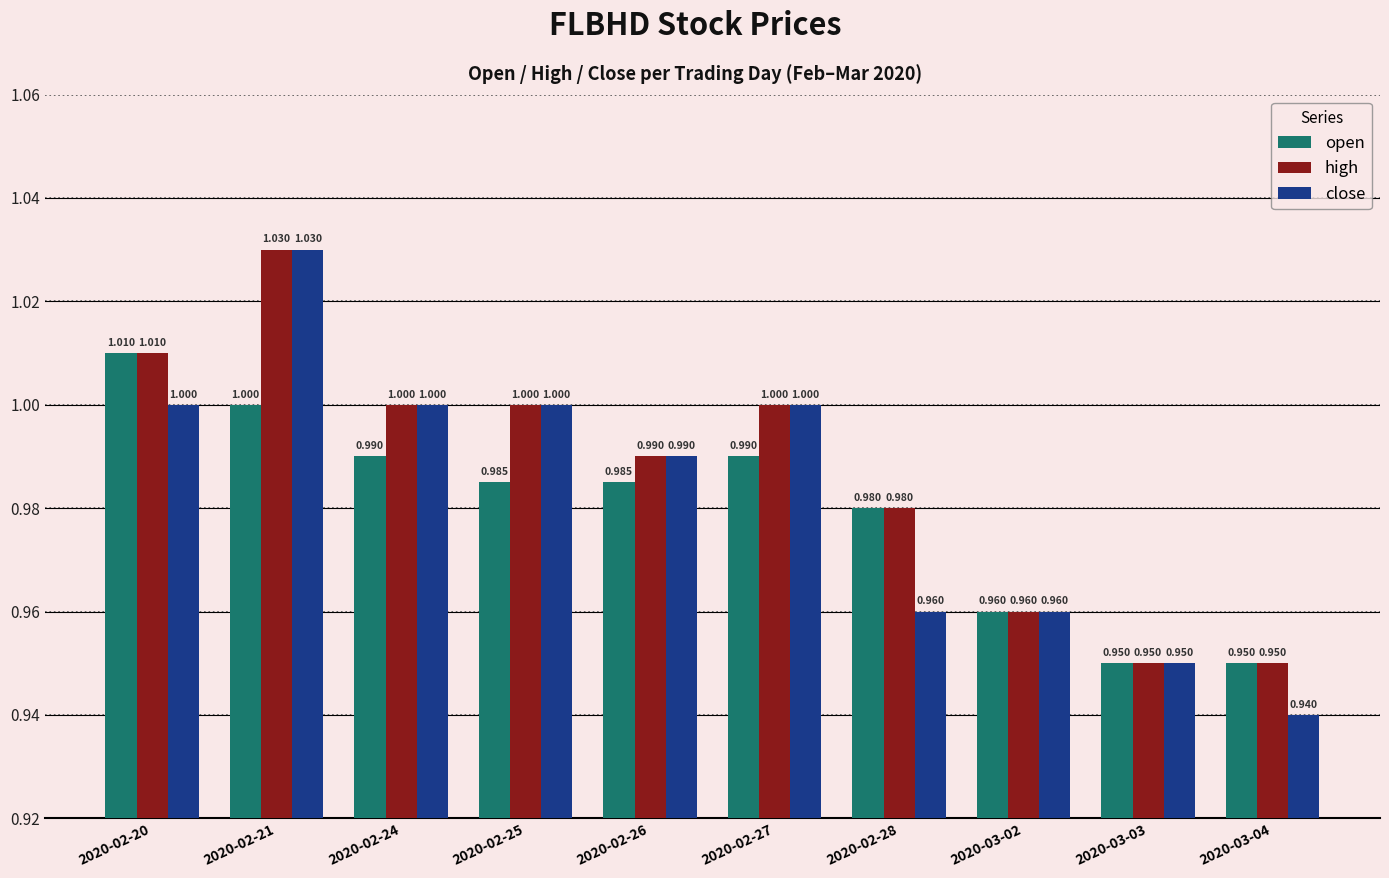

At how many categories does at least one series exceed 0?

10